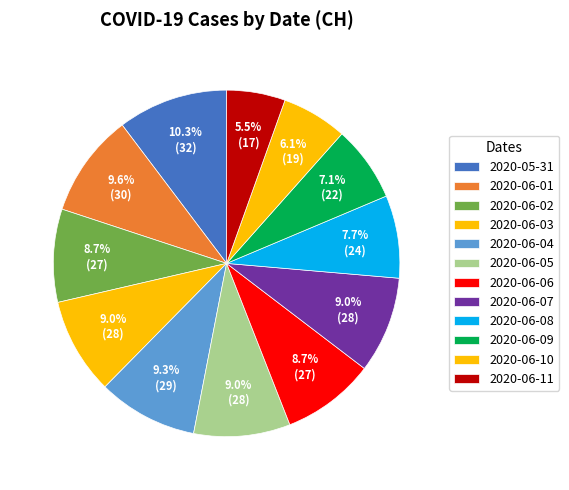

Combined, do 2020-06-11 and 2020-06-01 account for over 50%?

No